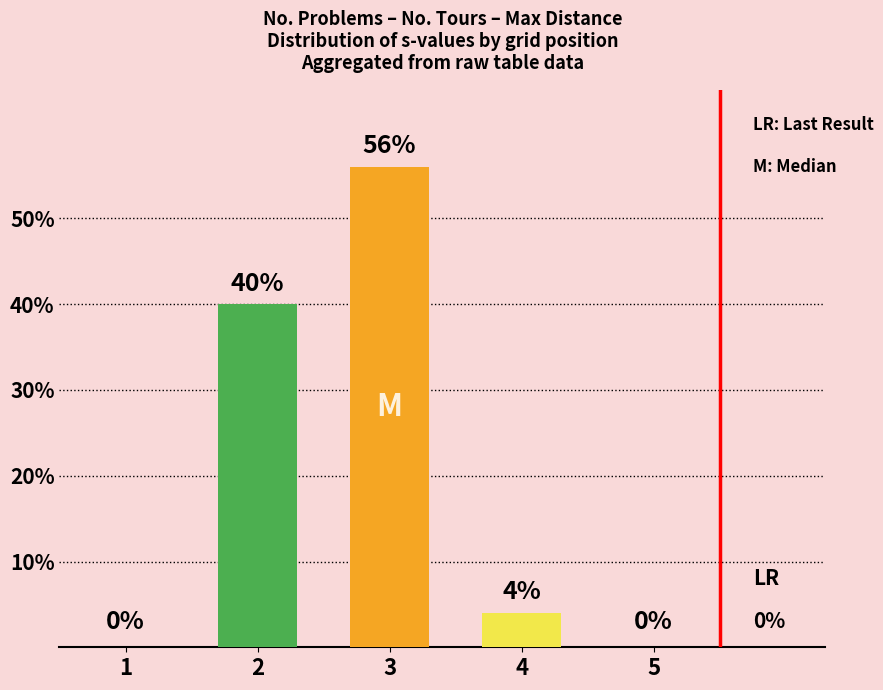

How many distinct data groups are displayed?

1